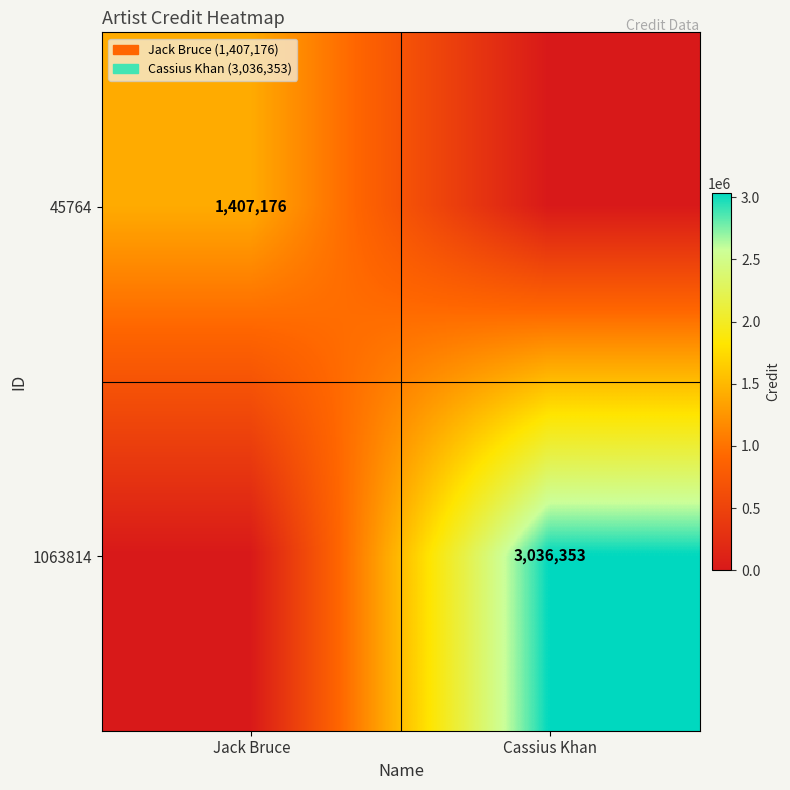

Is the value of 1063814 at Cassius Khan greater than the value of 45764 at Jack Bruce?

Yes